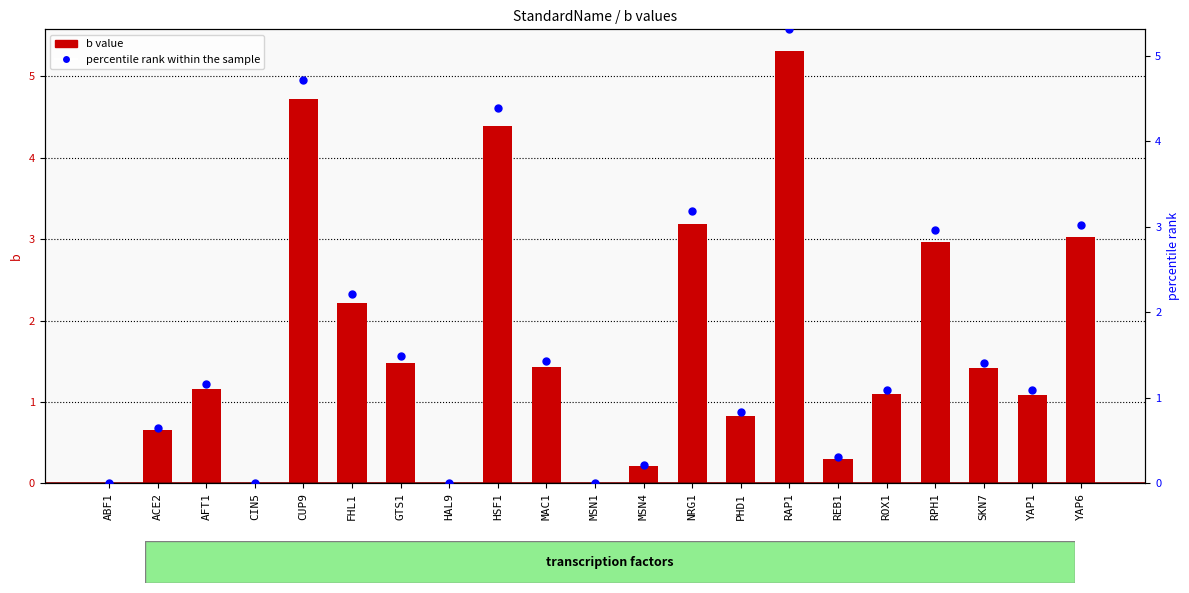

Which series has the largest Y range (max minus min)?

b value